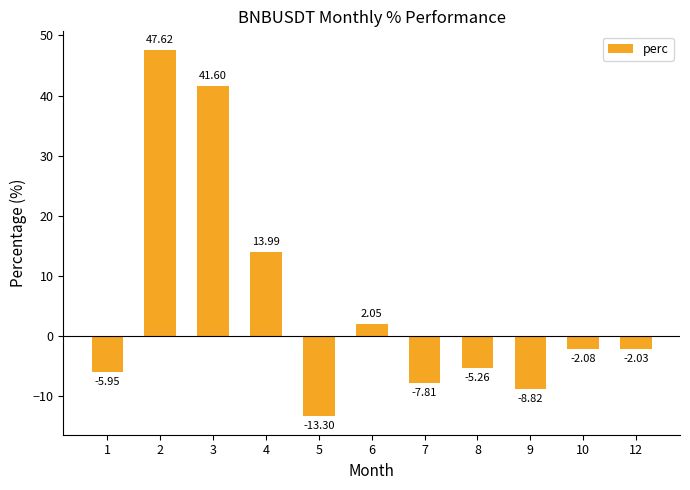

What is the maximum value shown in the chart?

47.6